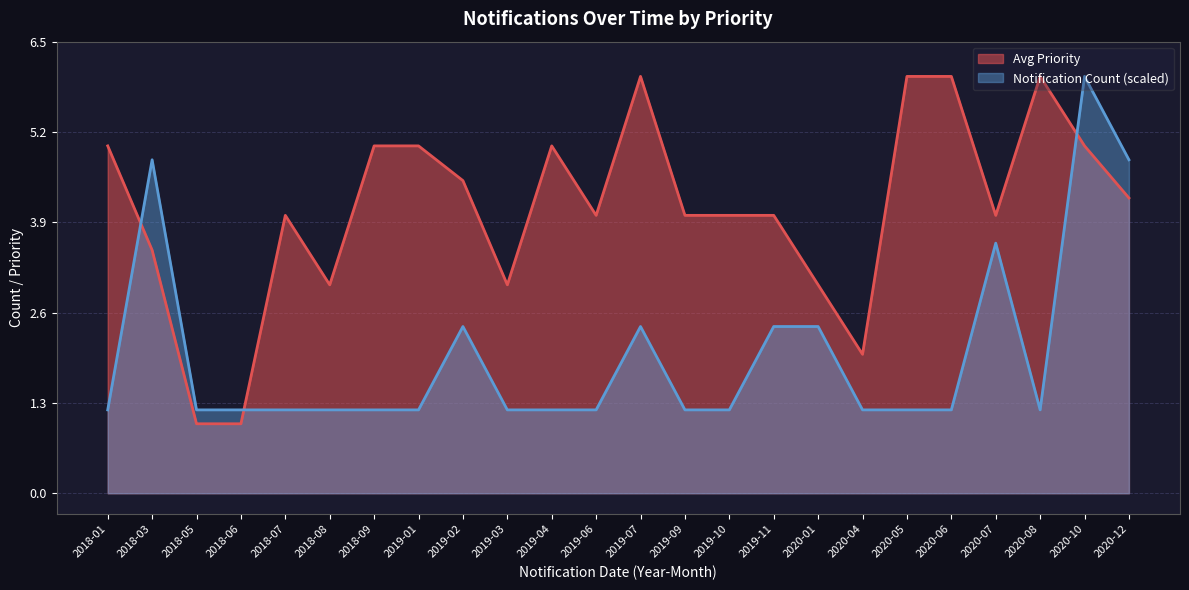

Read the Priority value at 30.

5